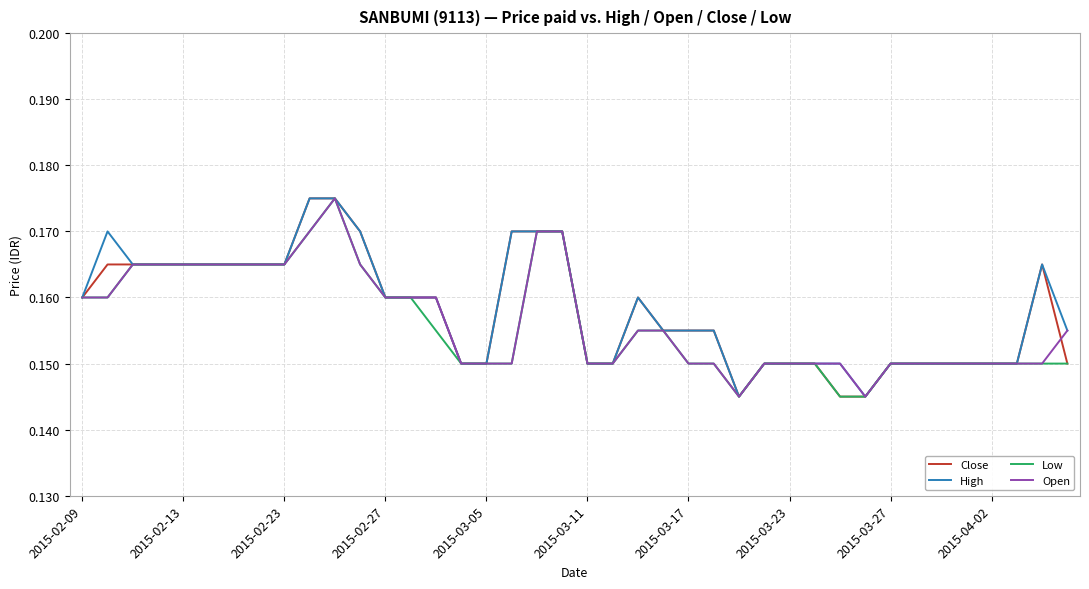

What are all the series names shown in the legend?

Close, High, Low, Open